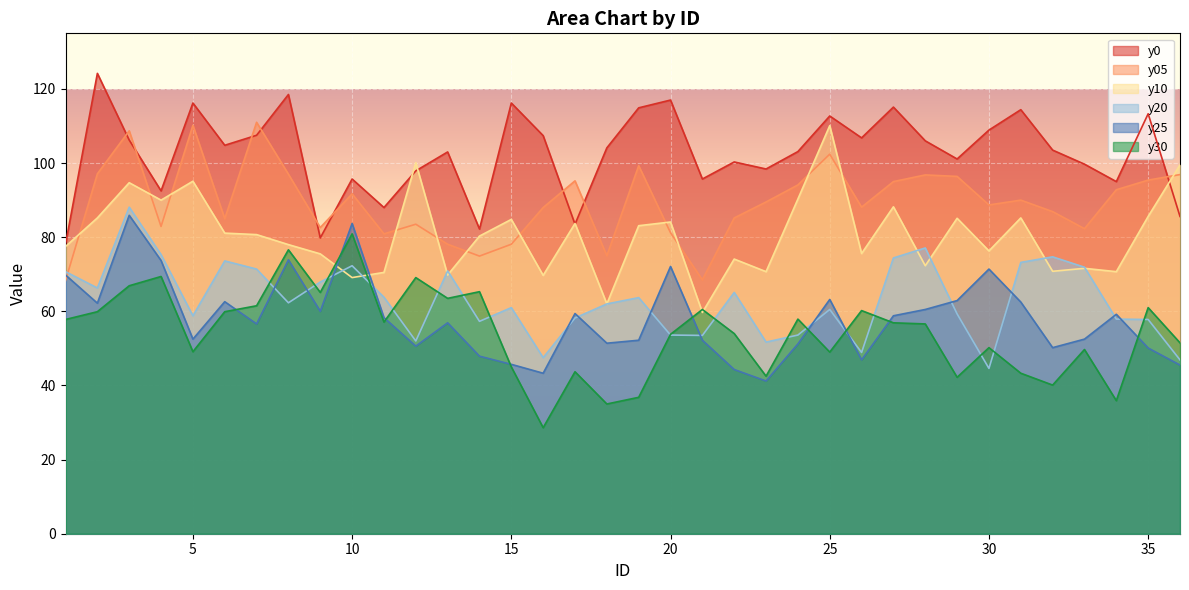

Which series changed the most between 3 and 6?

y05